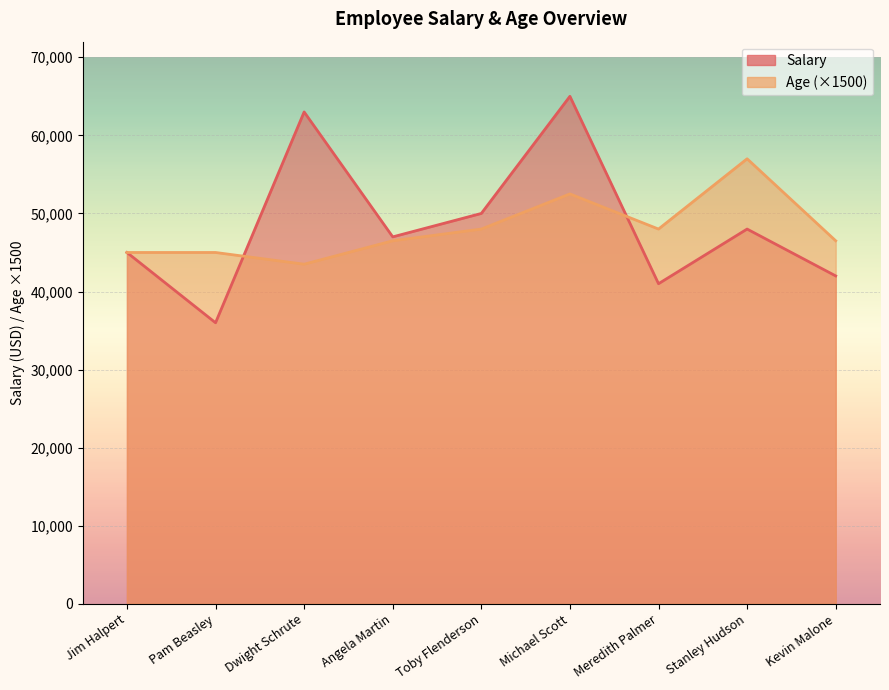

Reading left to right, list all the values displayed in this chart.

Salary: Jim Halpert=45000	Pam Beasley=36000	Dwight Schrute=63000	Angela Martin=47000	Toby Flenderson=50000	Michael Scott=65000	Meredith Palmer=41000	Stanley Hudson=48000	Kevin Malone=42000
Age: Jim Halpert=45000	Pam Beasley=45000	Dwight Schrute=43500	Angela Martin=46500	Toby Flenderson=48000	Michael Scott=52500	Meredith Palmer=48000	Stanley Hudson=57000	Kevin Malone=46500